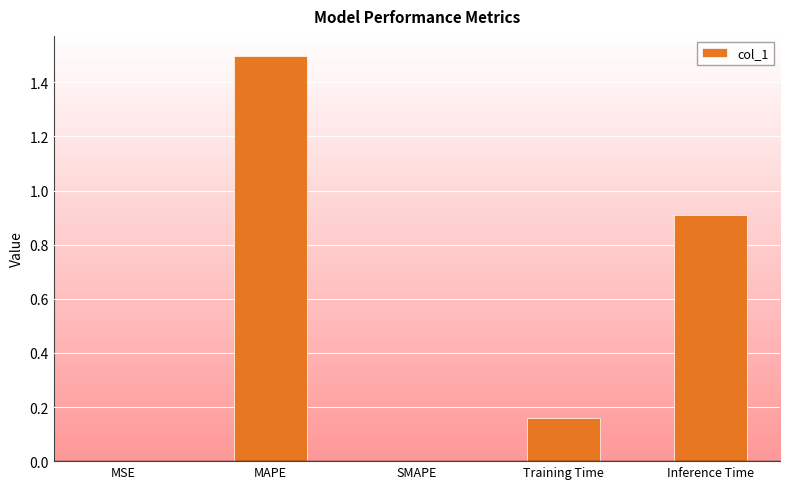

The chart shows a value of 0.9 at Inference Time. True or false?

True